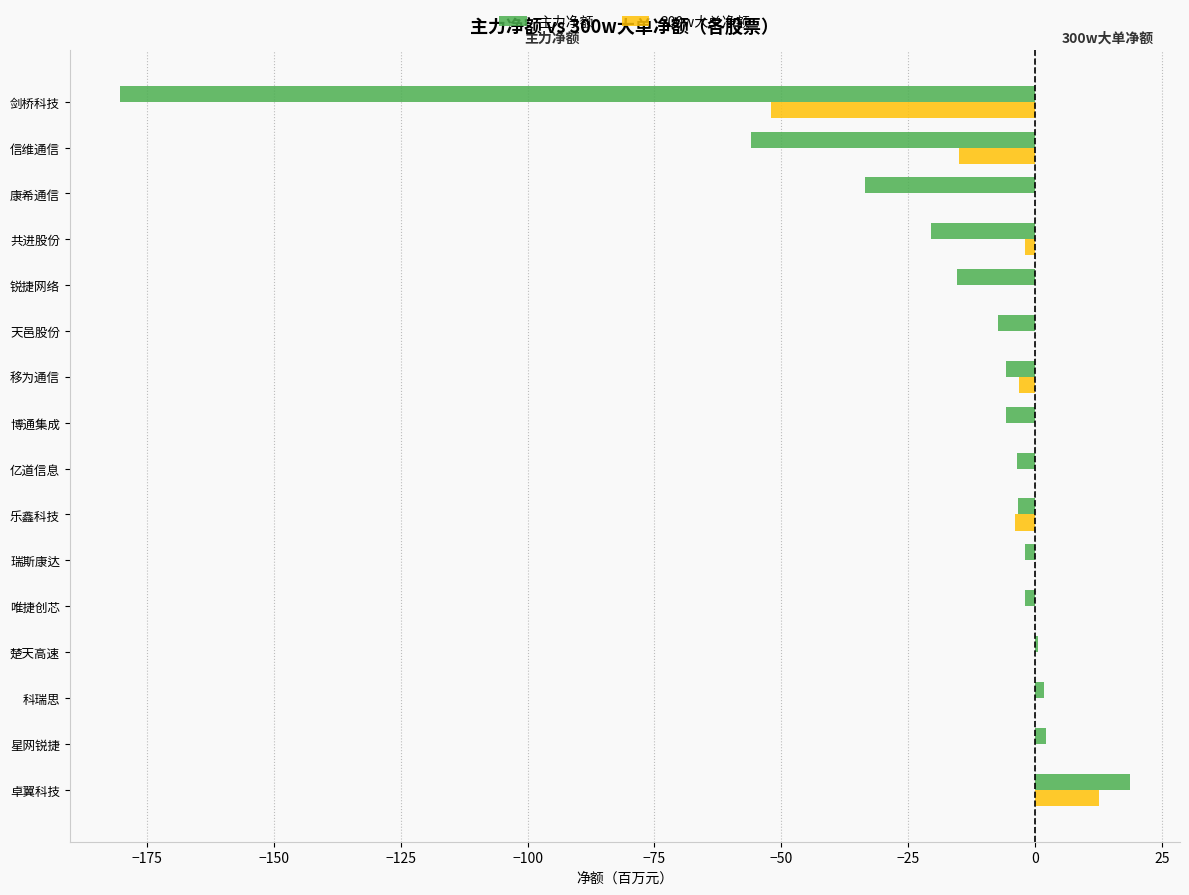

The value of 300w大单净额 at 星网锐捷 is -42.0. True or false?

False